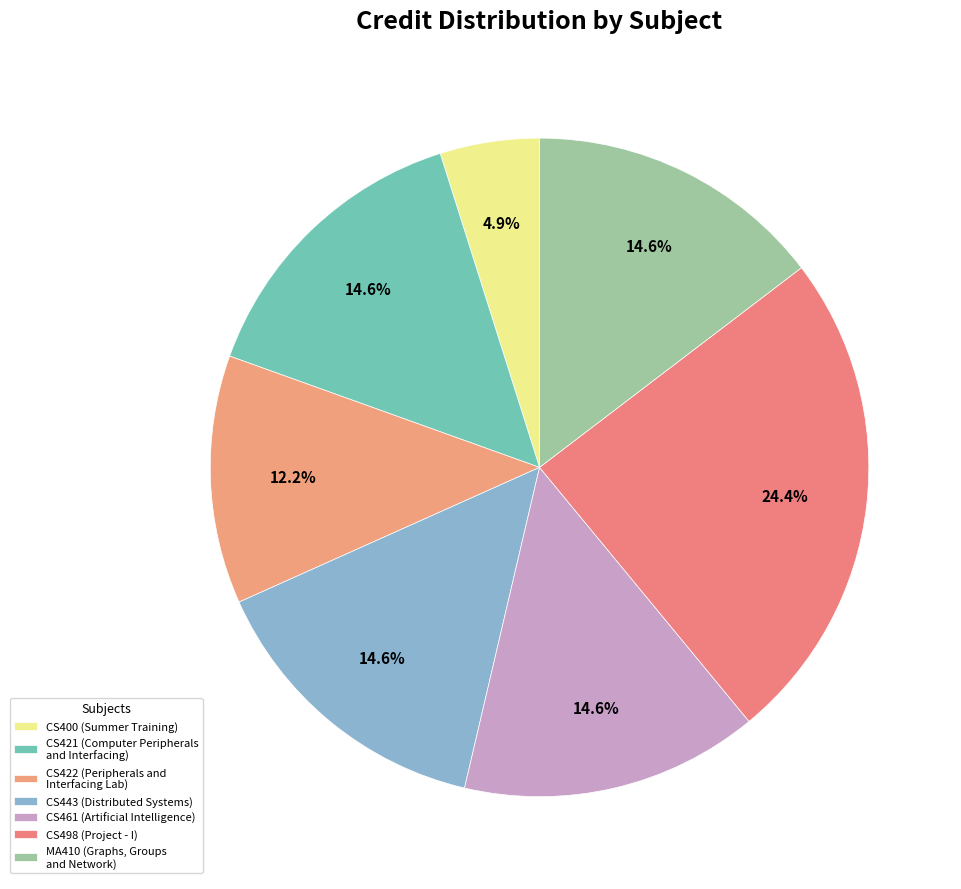

Is there any slice that represents more than half of the pie?

No